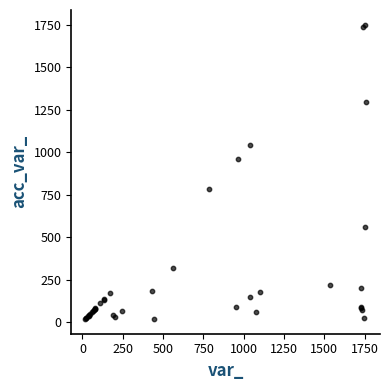

What Y value in the scatter plot is closest to 884?

962